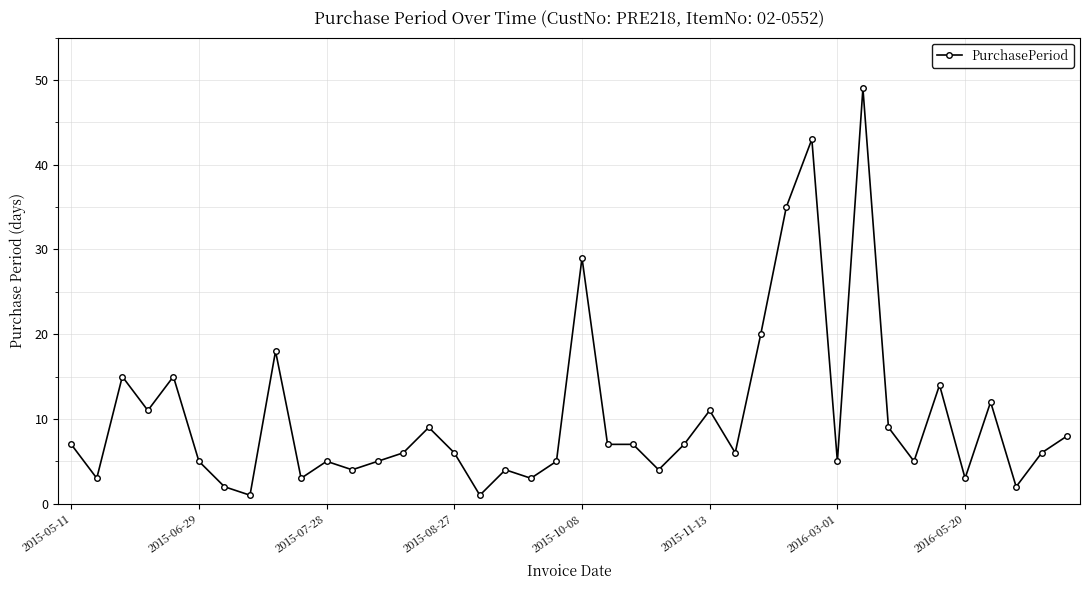

True or false: there are more than 1 points higher than both neighbors.

True